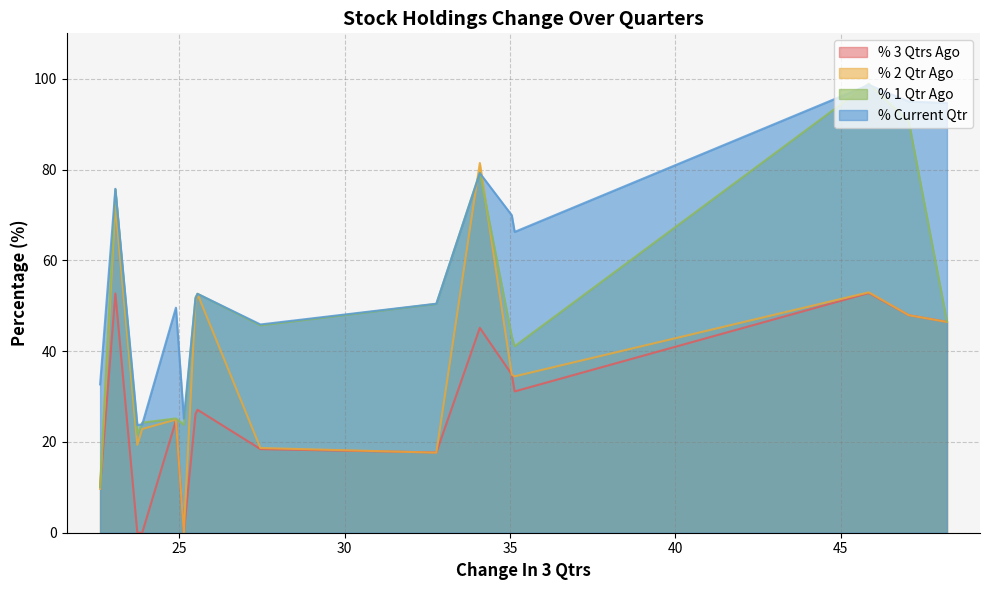

What is the maximum value shown in the chart?

98.9